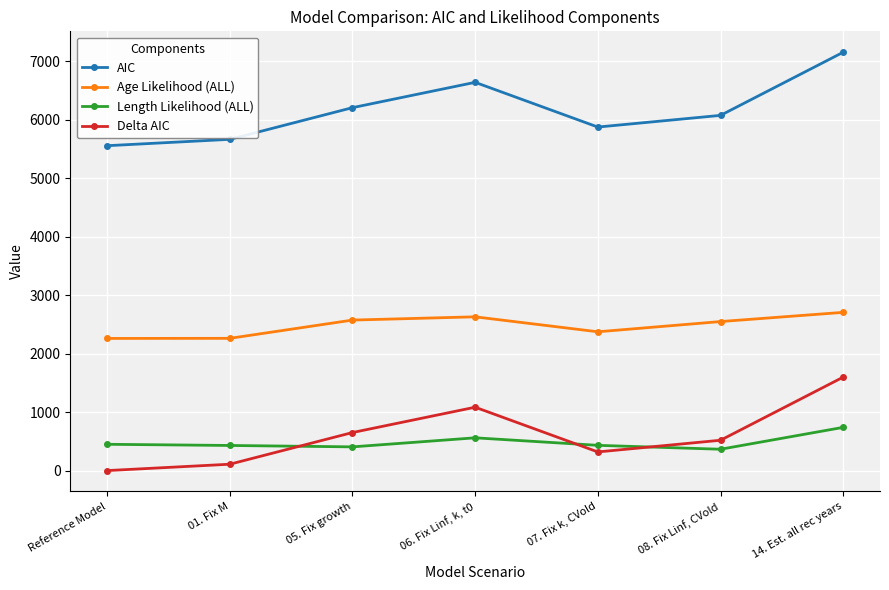

Rank the series by their maximum value, from highest to lowest.

AIC, Age Likelihood (ALL), Delta AIC, Length Likelihood (ALL)